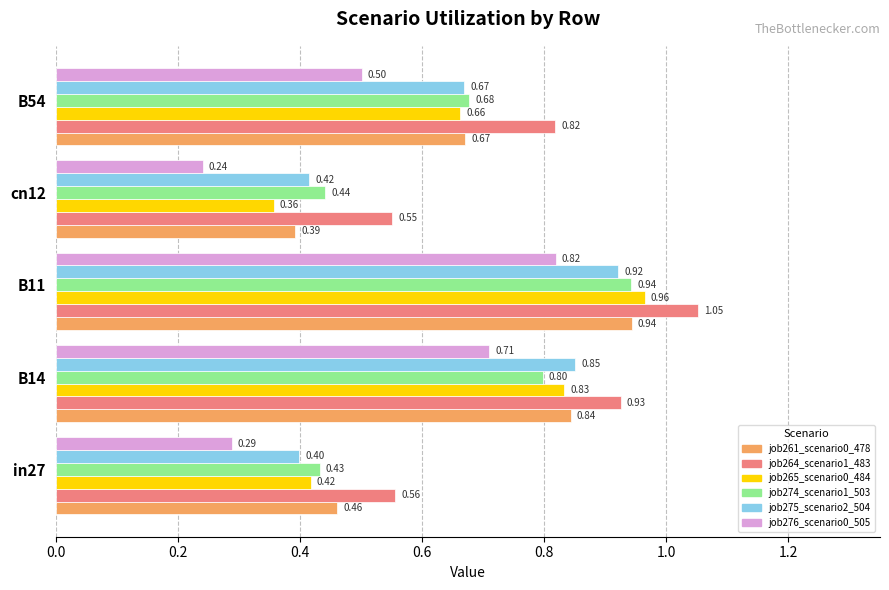

List the labels in order of job274_scenario1_503 value, smallest first.

in27, cn12, B54, B14, B11